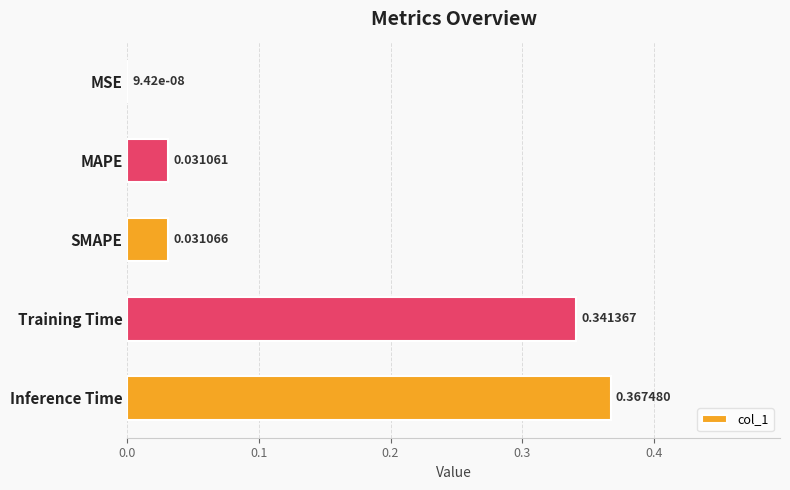

Where is the data nearest to the value 0?

MSE